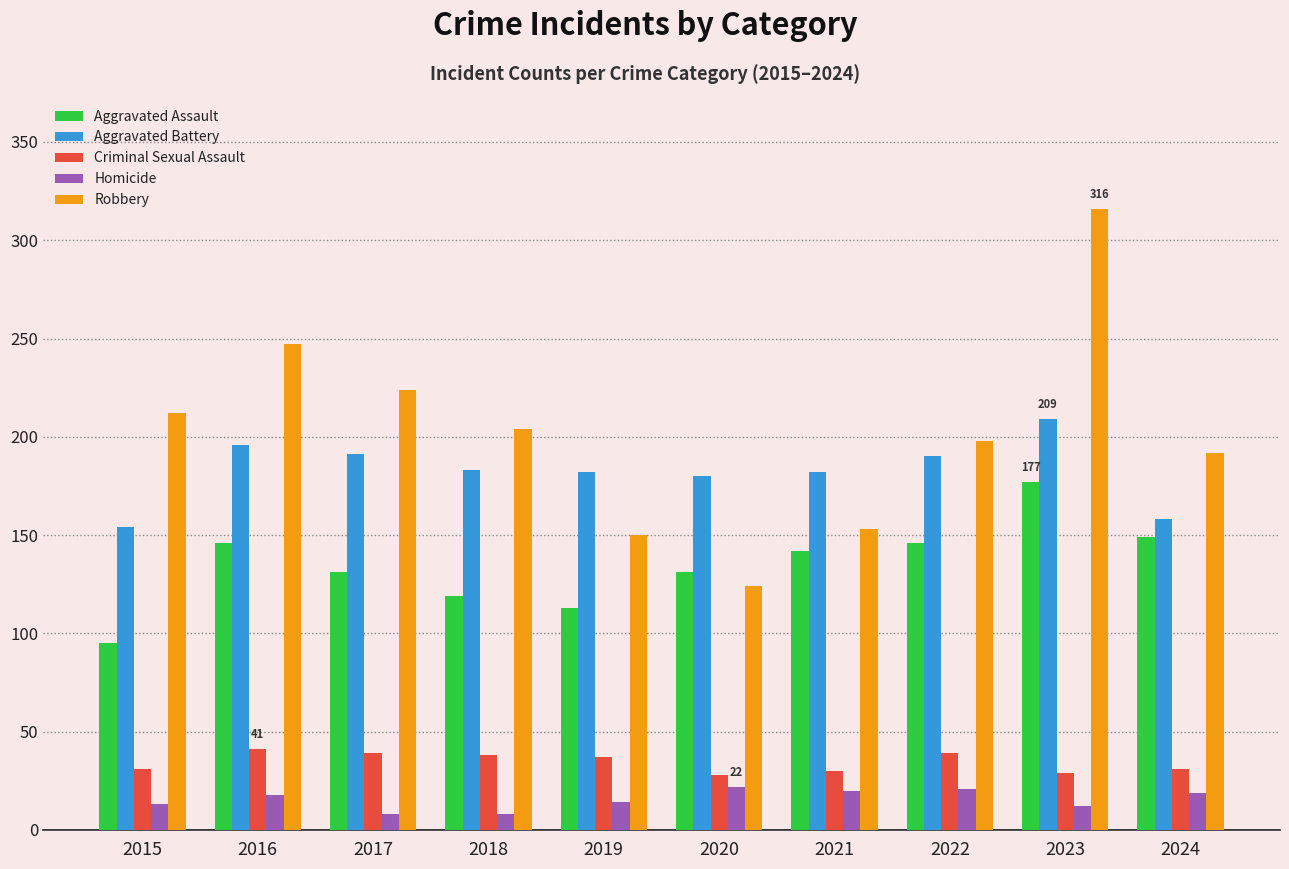

Which series has the largest total across all categories?

Robbery